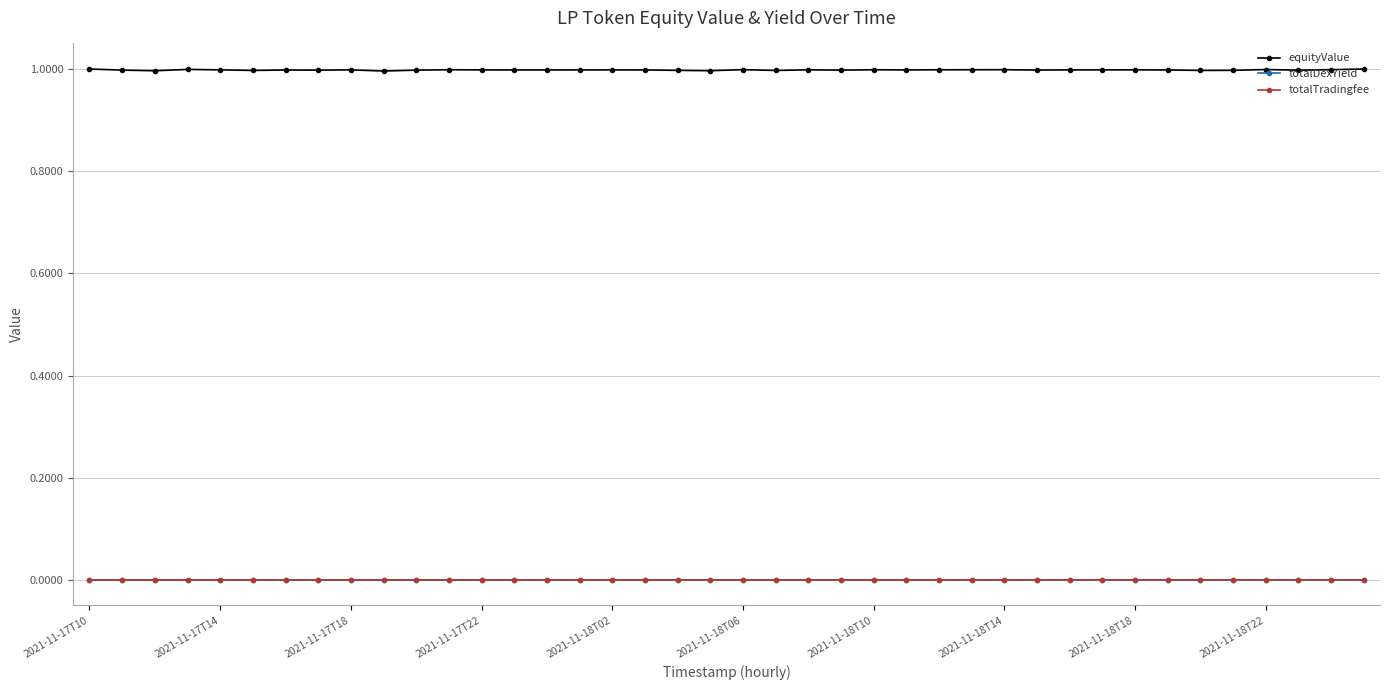

True or false: equityValue has more than 1 points higher than both neighbors.

True